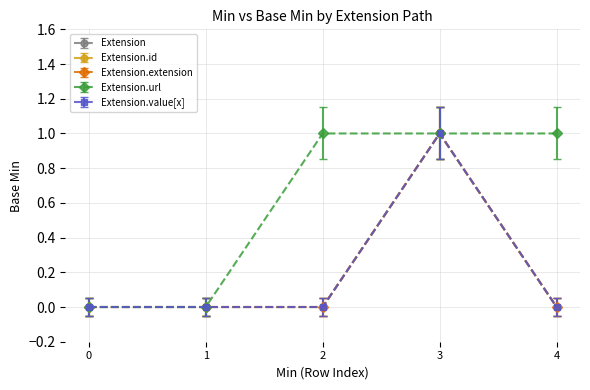

What is the maximum value for Extension?

1